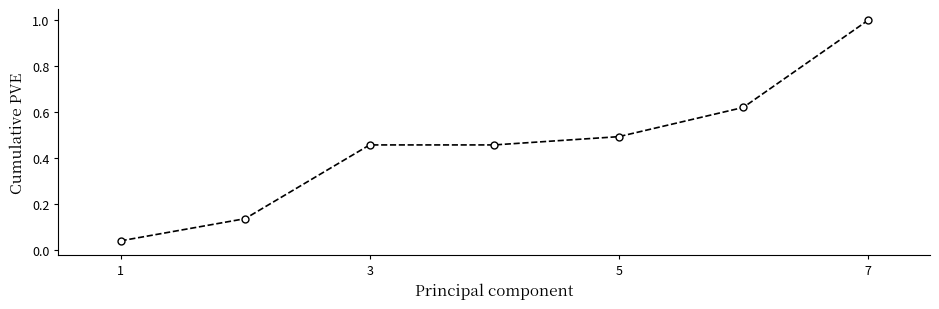

What is the sum of all values?

3.2